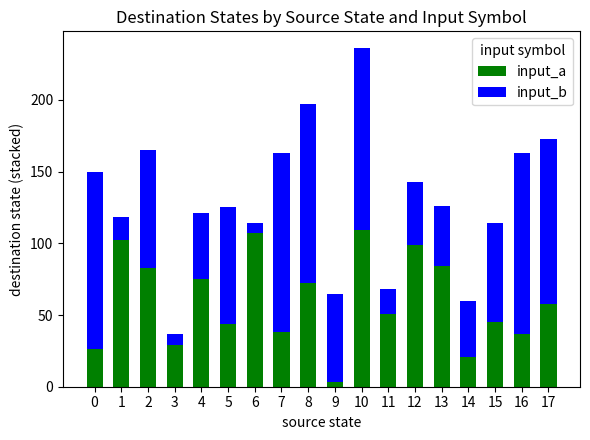

At which category is the sum across all series the highest?

10